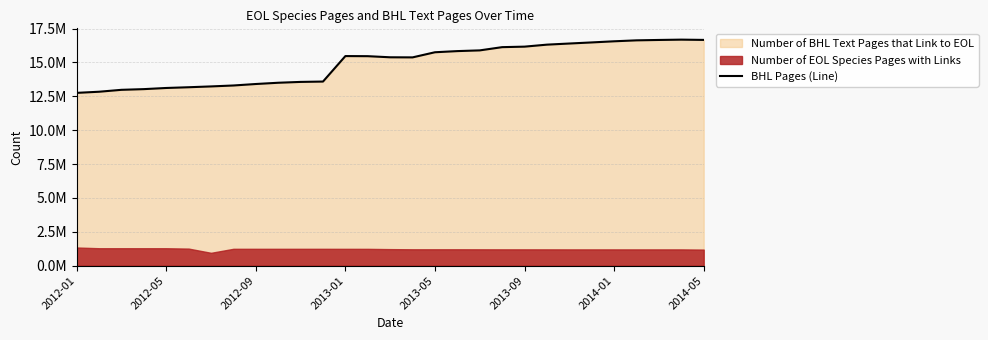

Reading left to right, what are all the values shown in this chart?

12750716	12834896	12975959	13027307	13112017	13166590	13226996	13295742	13405039	13497742	13559911	13585580	15466713	15458690	15376693	15370118	15748233	15833458	15886488	16124911	16162476	16309777	16392859	16473481	16557230	16627354	16655761	16679529	16659316